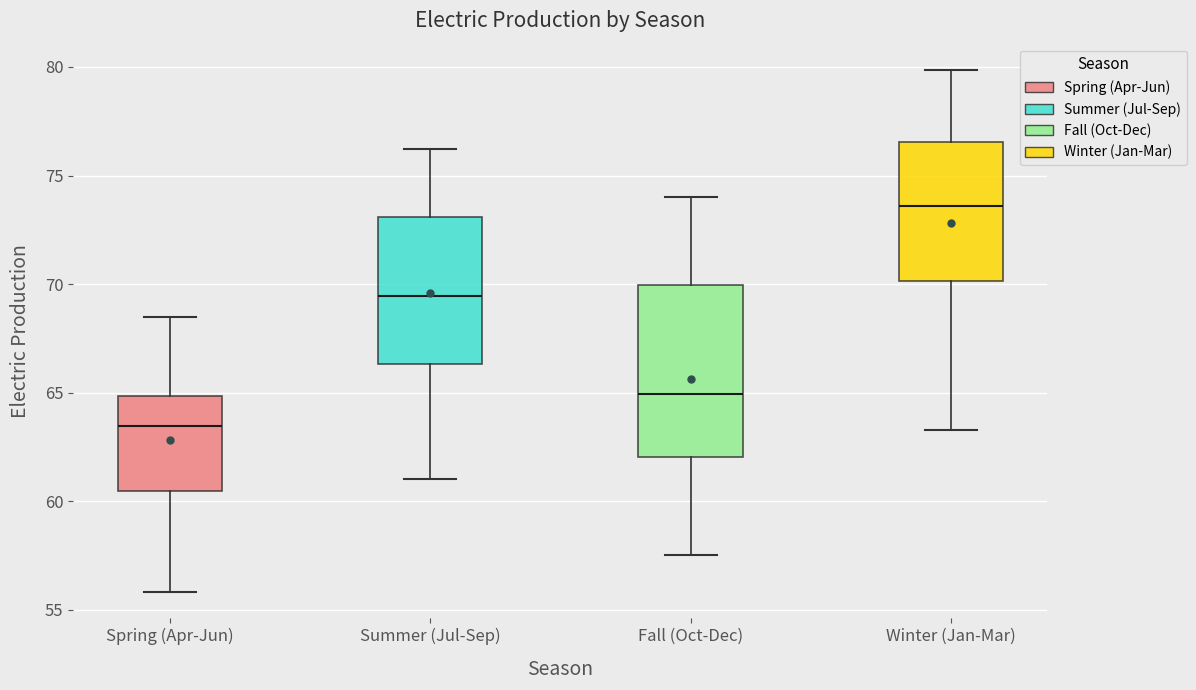

Which box's median line is the lowest?

Spring (Apr-Jun)